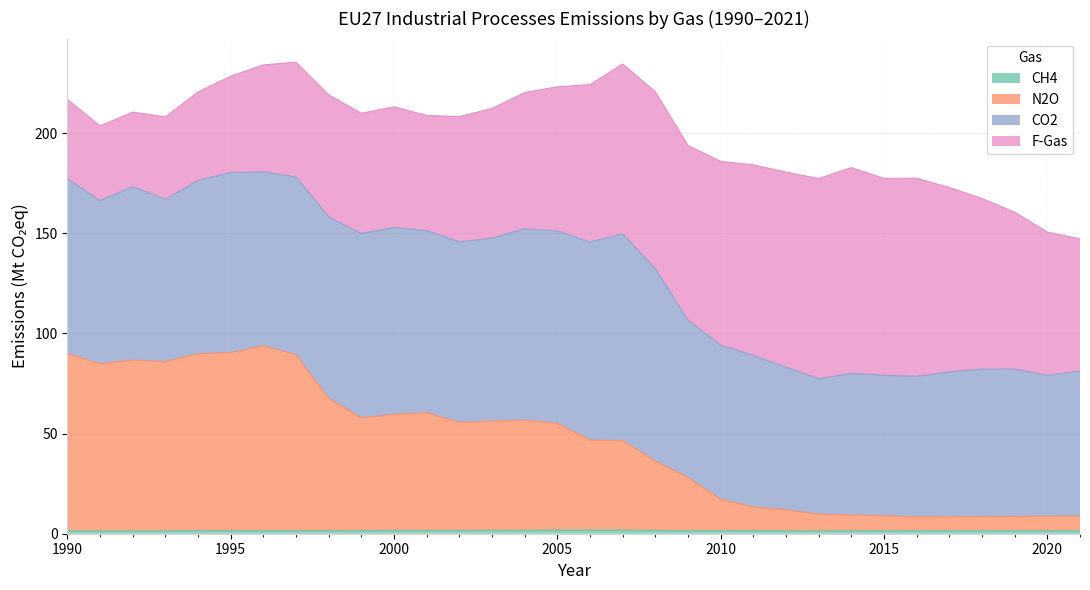

Does the chart display data point markers on the line(s)?

No